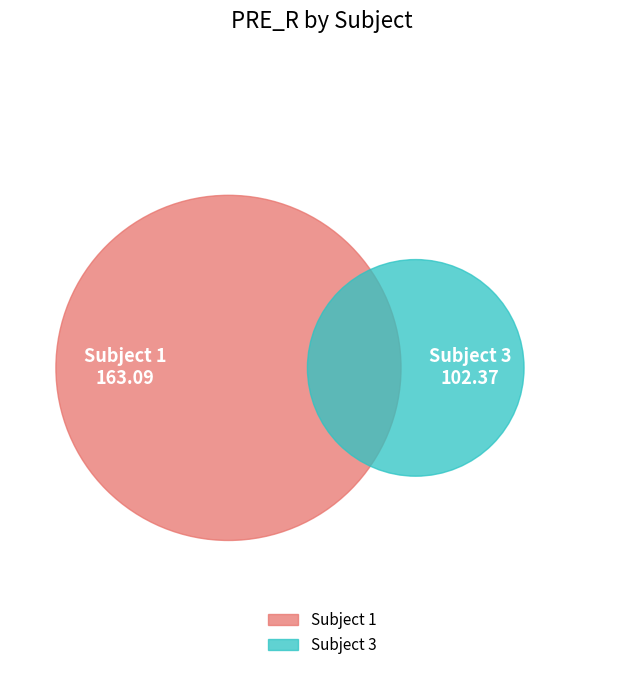

What percentage do 1 and 3 together represent?

100.0%